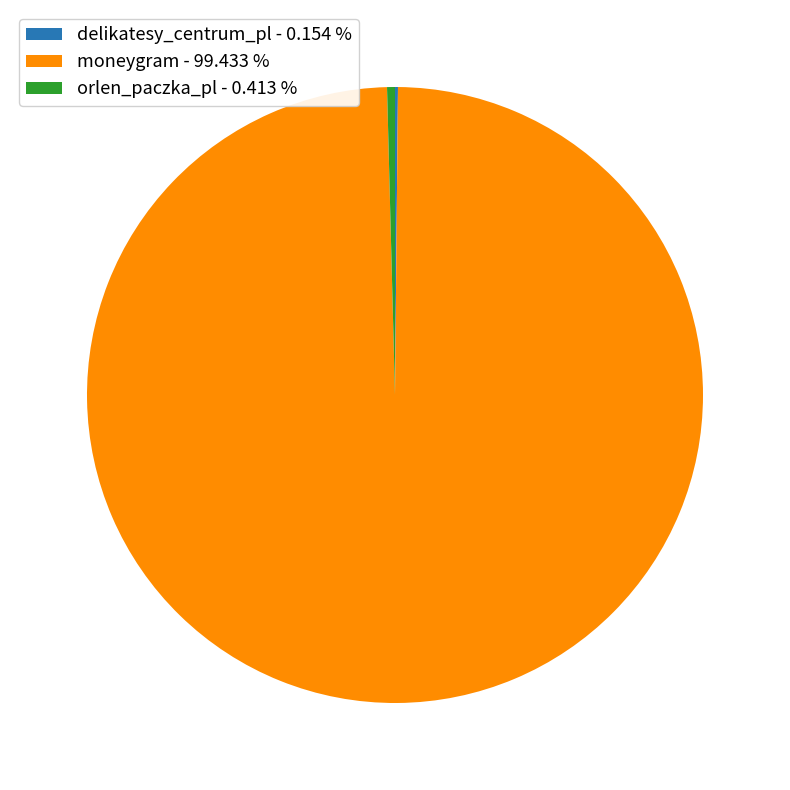

Is moneygram - 99.433 % the majority of the pie?

Yes